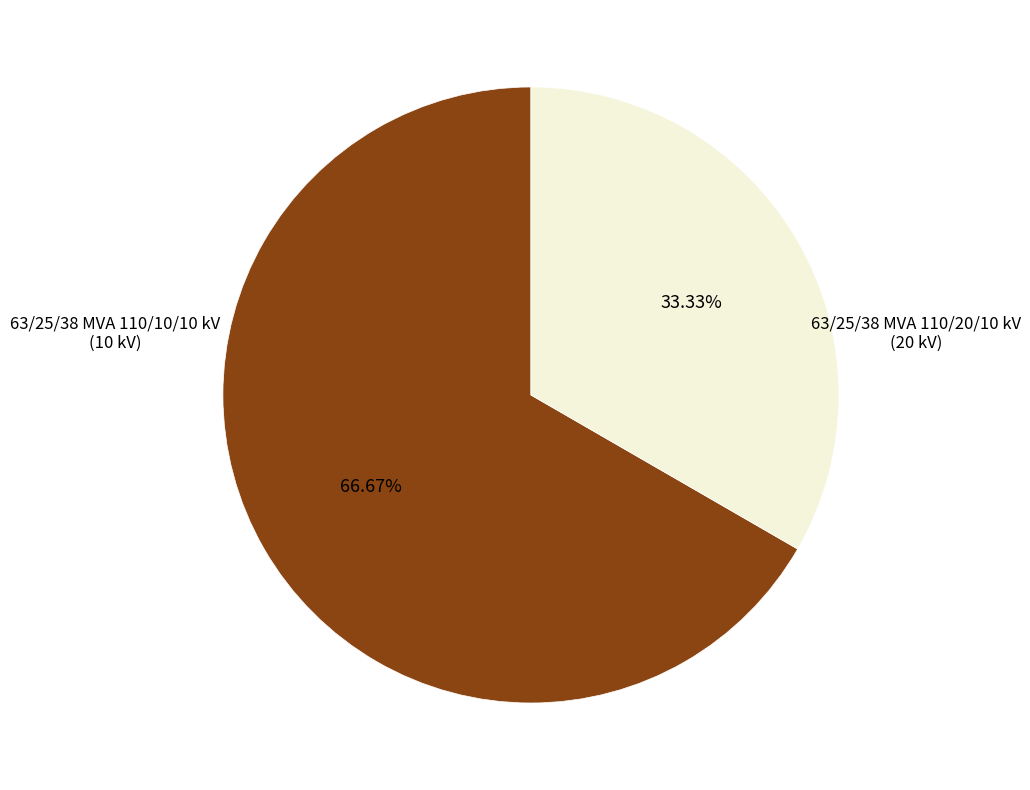

Combined, do 63/25/38 MVA 110/20/10 kV and 63/25/38 MVA 110/10/10 kV account for over 50%?

Yes